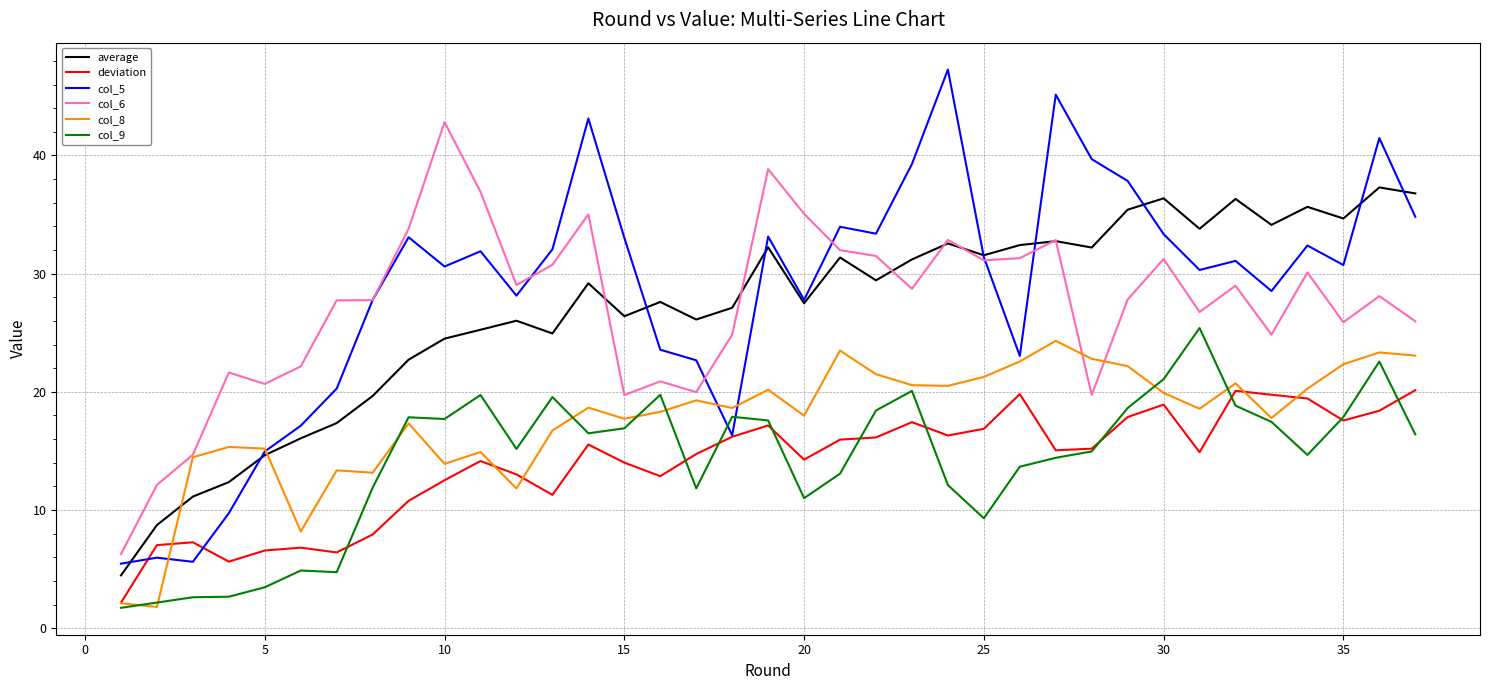

True or false: deviation and average cross at least once.

False